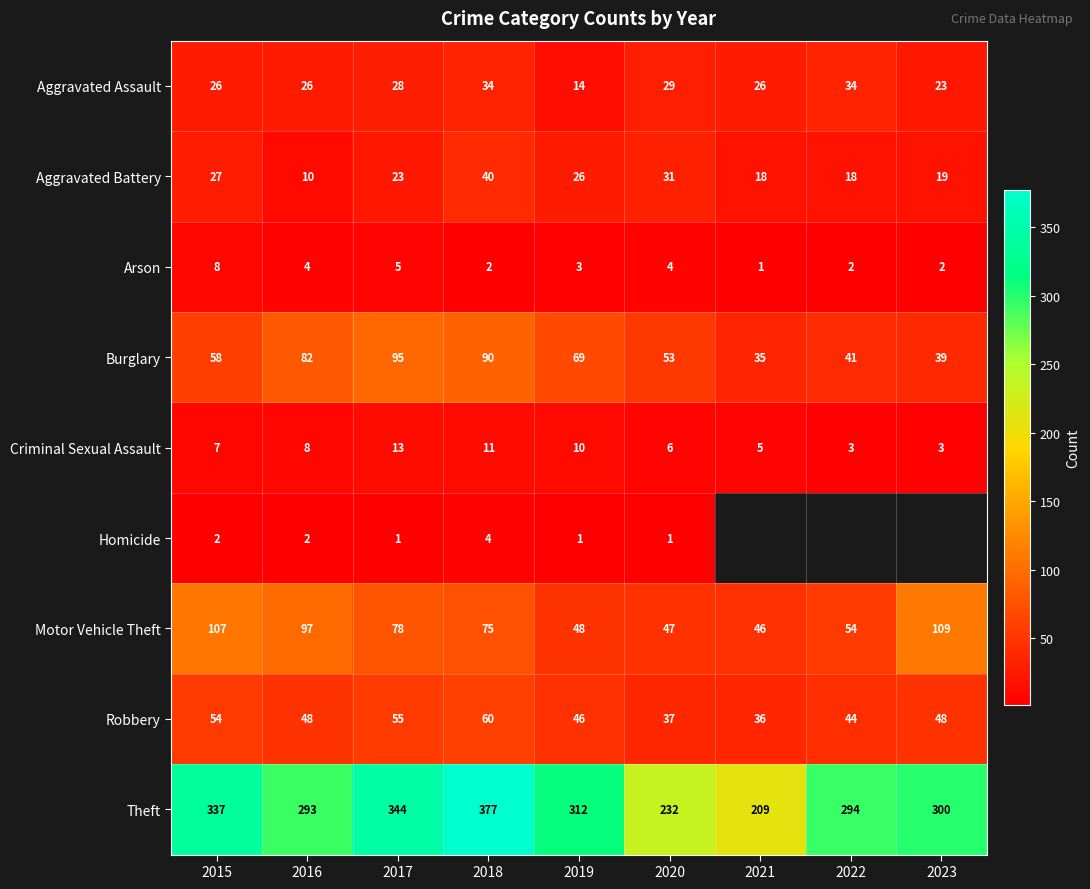

At 2016, list the series in order from smallest to largest.

Homicide, Arson, Criminal Sexual Assault, Aggravated Battery, Aggravated Assault, Robbery, Burglary, Motor Vehicle Theft, Theft